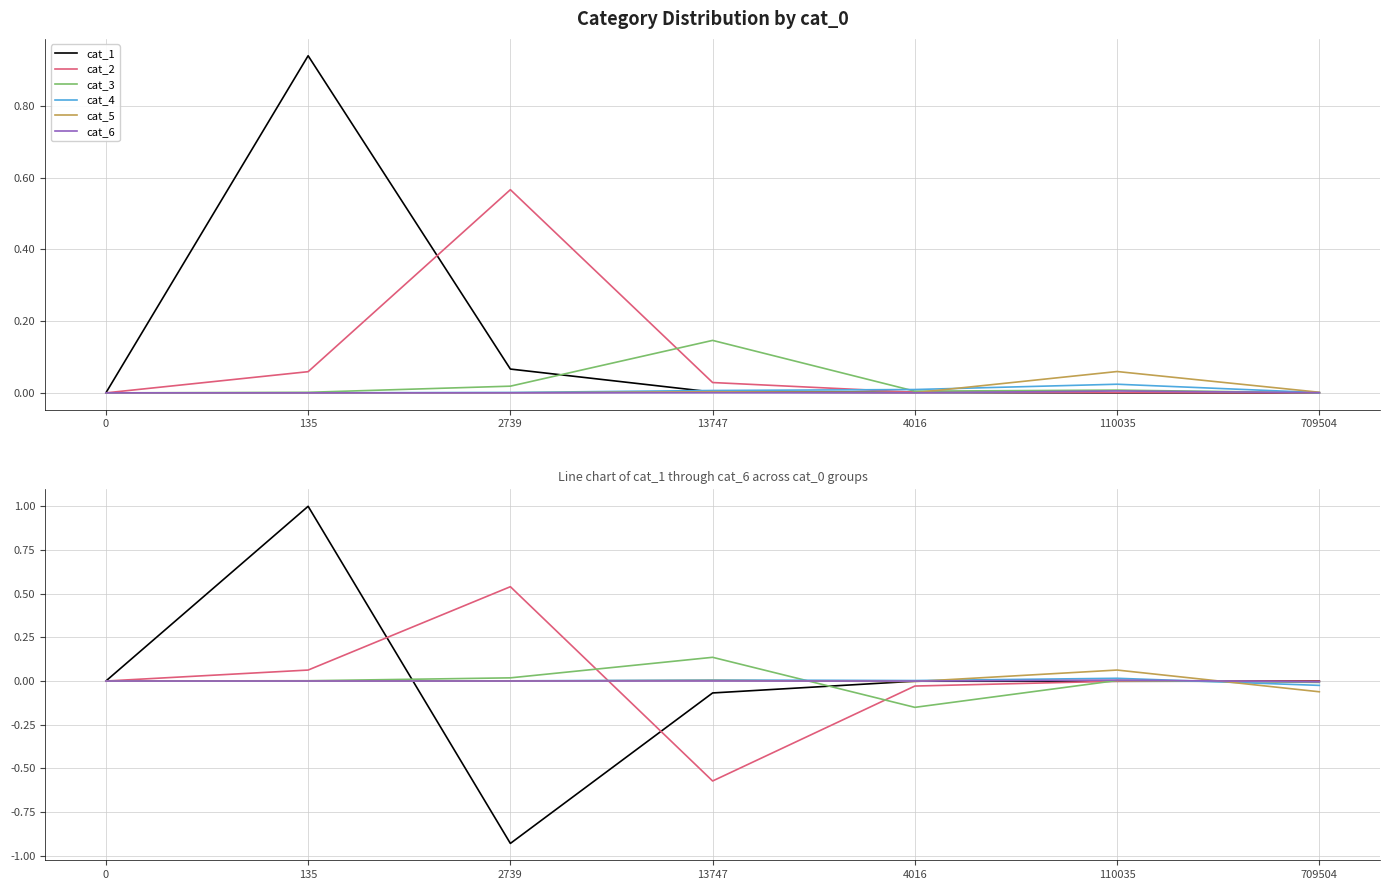

In cat_2, how many points are higher than both neighbors (excluding endpoints)?

2